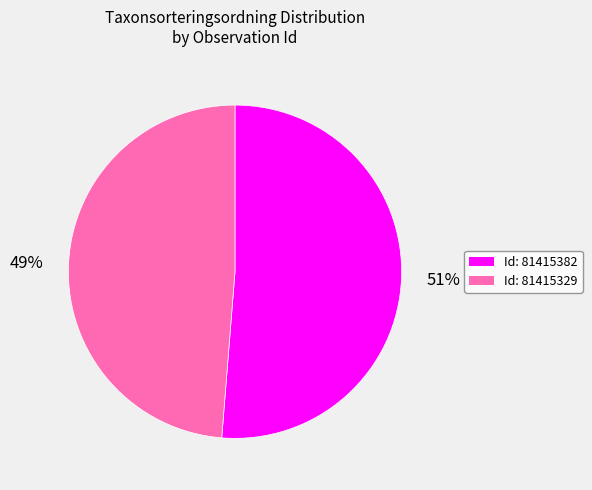

To the nearest percent, what is the average slice percentage?

50%